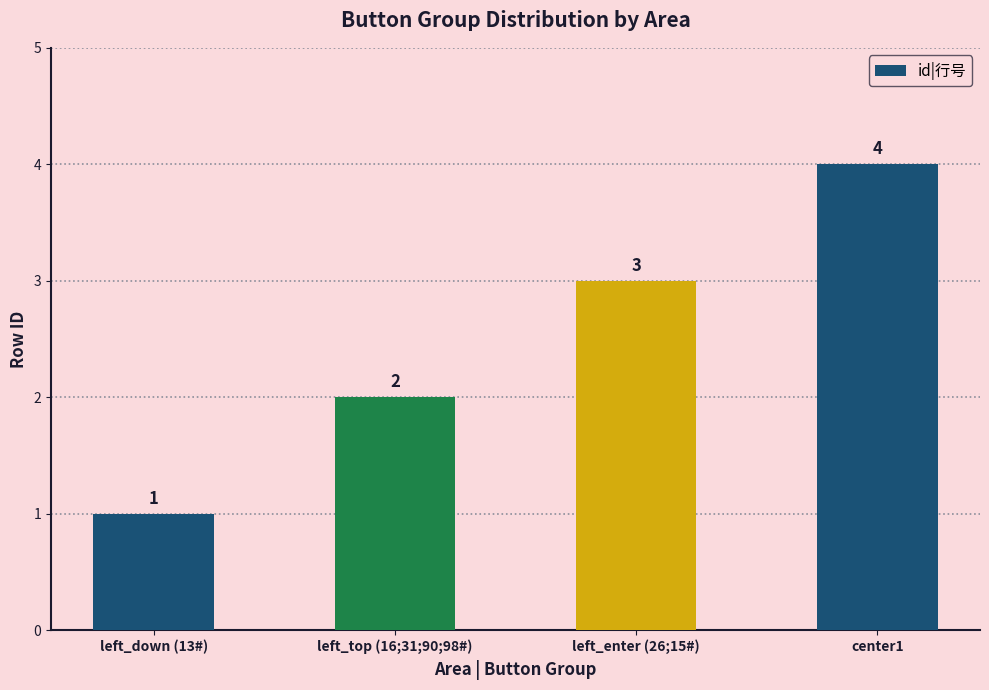

Reading left to right, extract all data points from this chart.

left_down (13#)=1	left_top (16;31;90;98#)=2	left_enter (26;15#)=3	center1=4